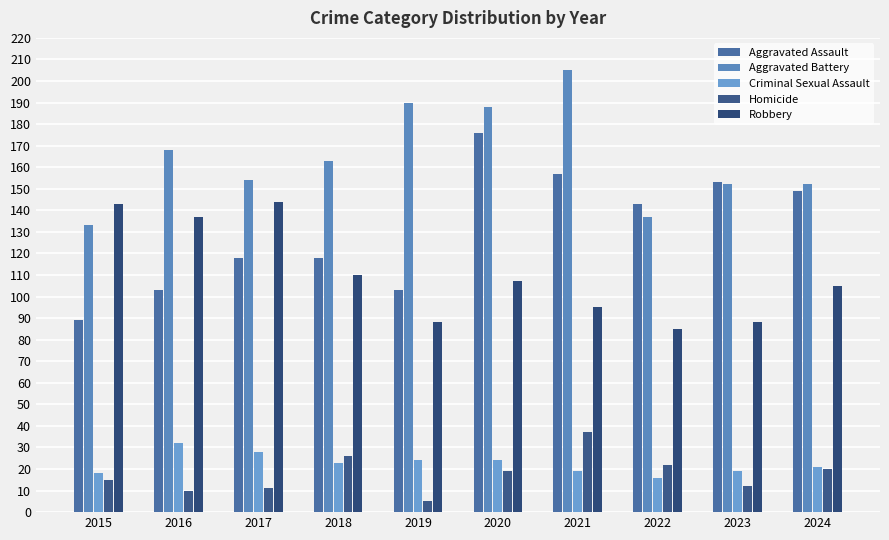

How many values in the Criminal Sexual Assault series are below 23?

5